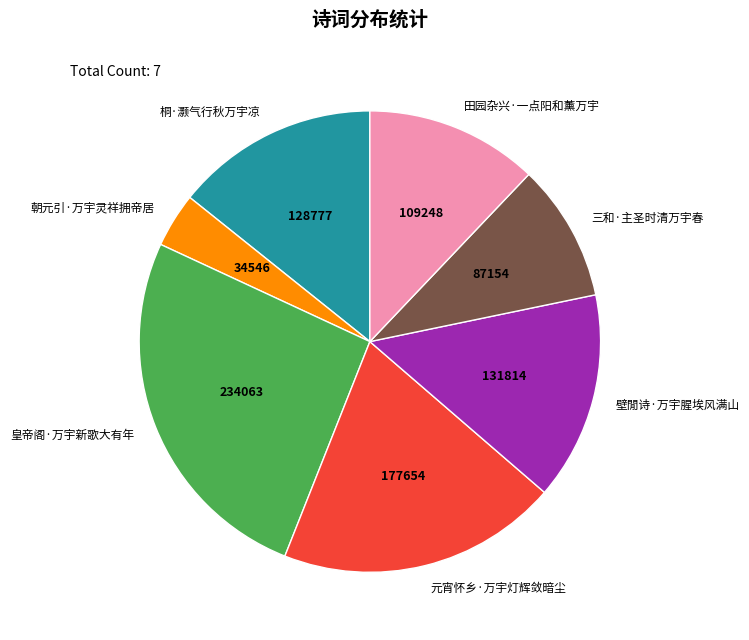

Which has a higher value, 桐·灏气行秋万宇凉 or 元宵怀乡·万宇灯辉敛暗尘?

元宵怀乡·万宇灯辉敛暗尘